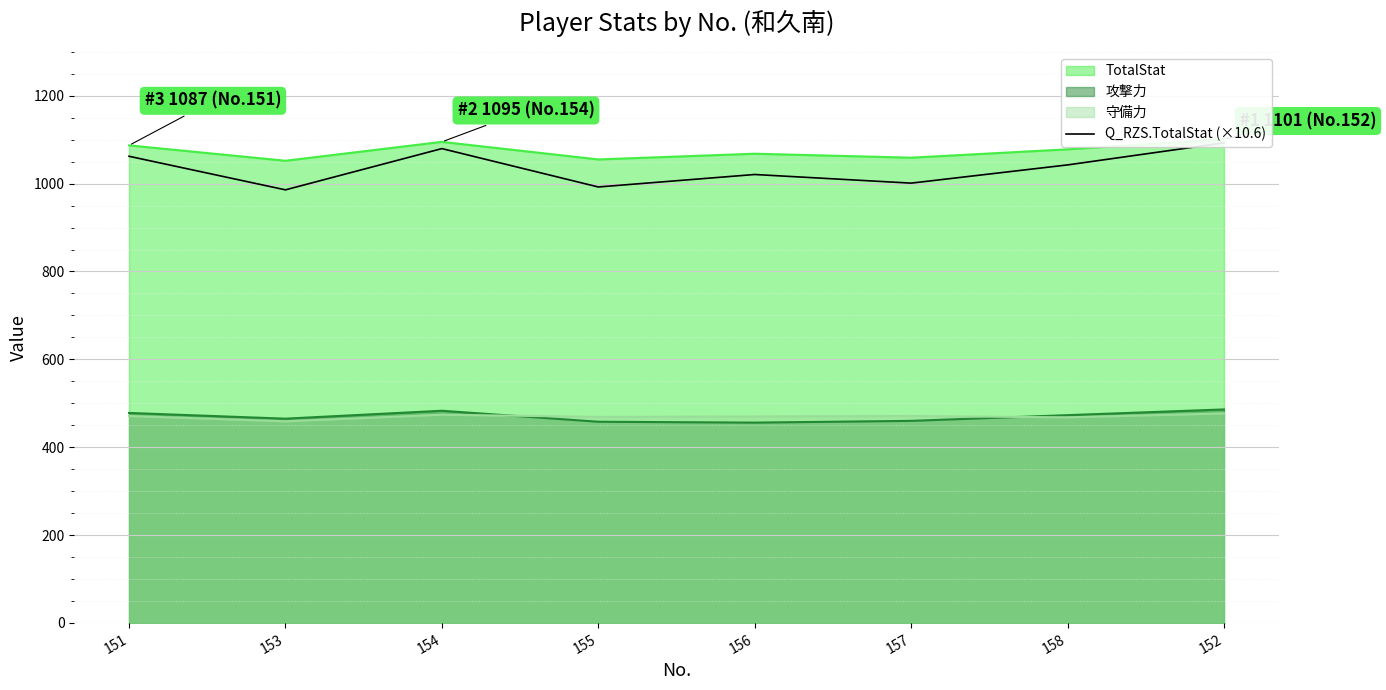

What is the value of the 1st point from the left?

1062.2